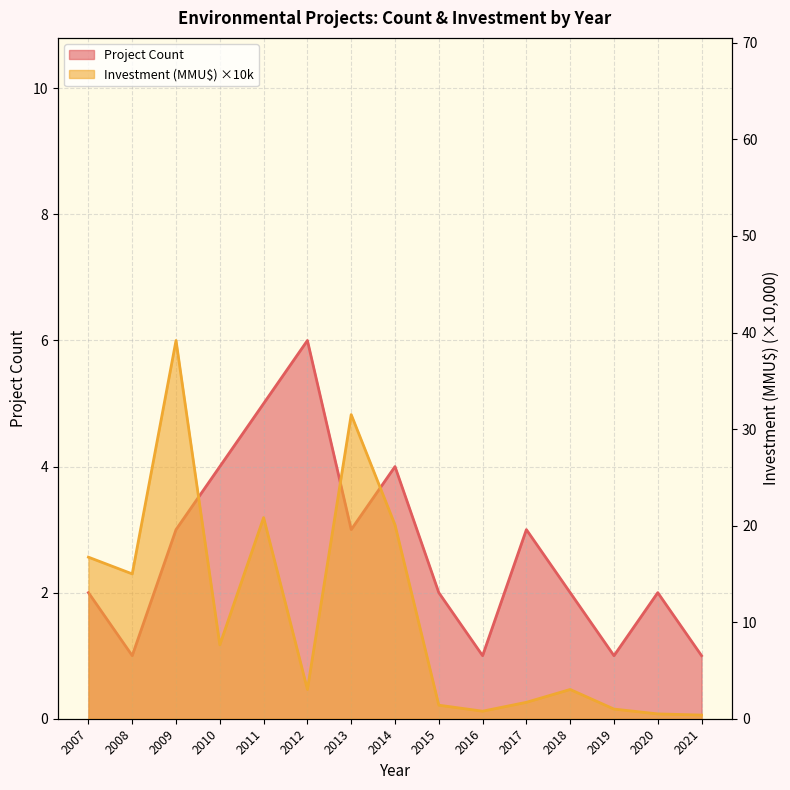

Which series has the widest spread of values?

Investment (MMU$)